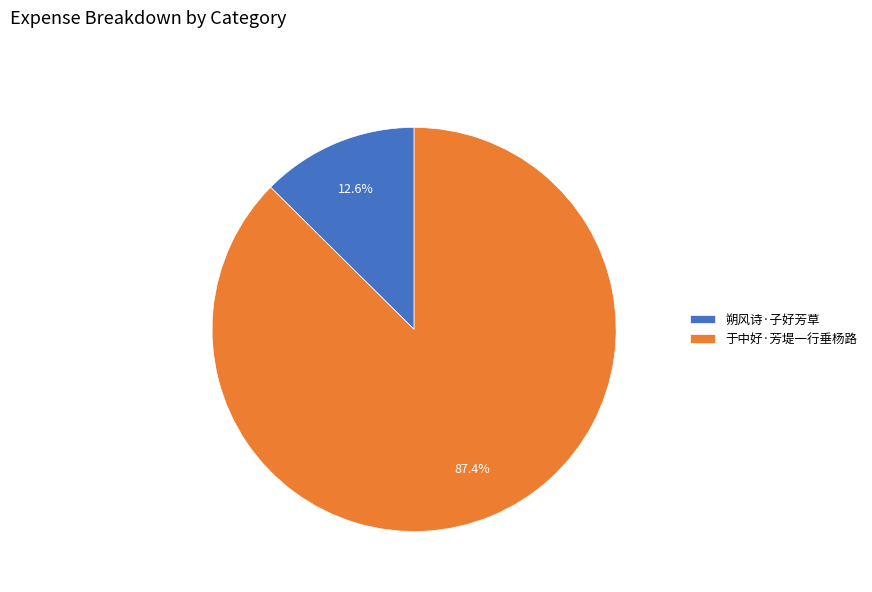

To the nearest percent, what percentage of the pie is 朔风诗·子好芳草?

13%